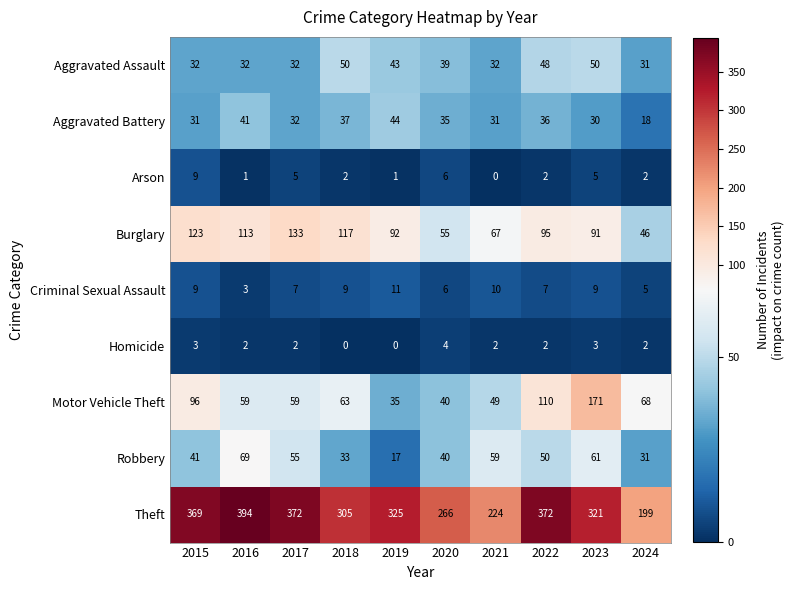

At which category is the sum across all series the highest?

2023